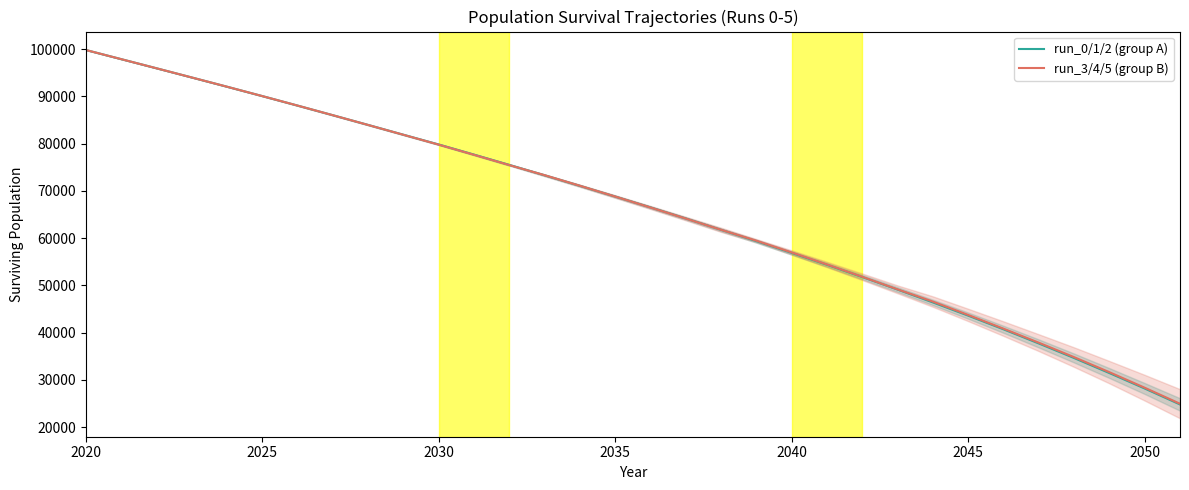

Which series has the largest range (max minus min)?

run_0/1/2 (group A)